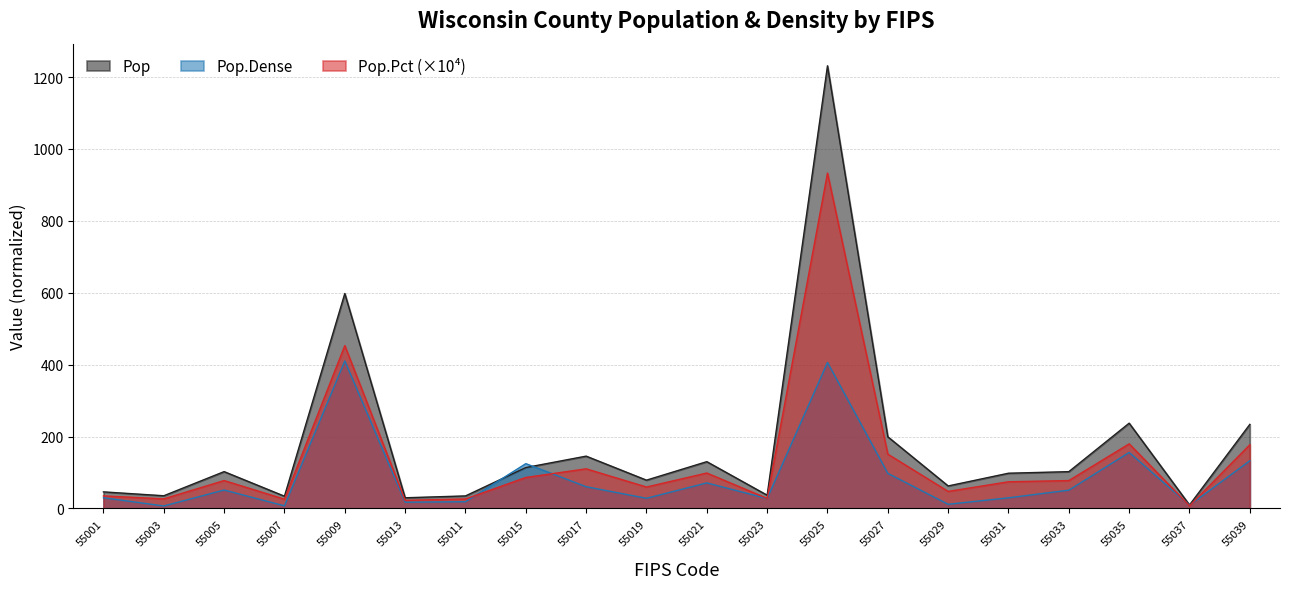

Which series changed the most between 55029 and 55039?

Pop